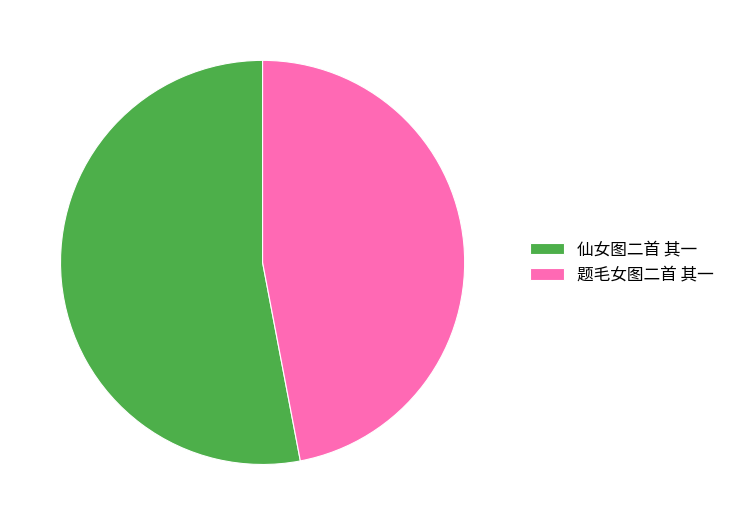

How many slices are in this pie chart?

2